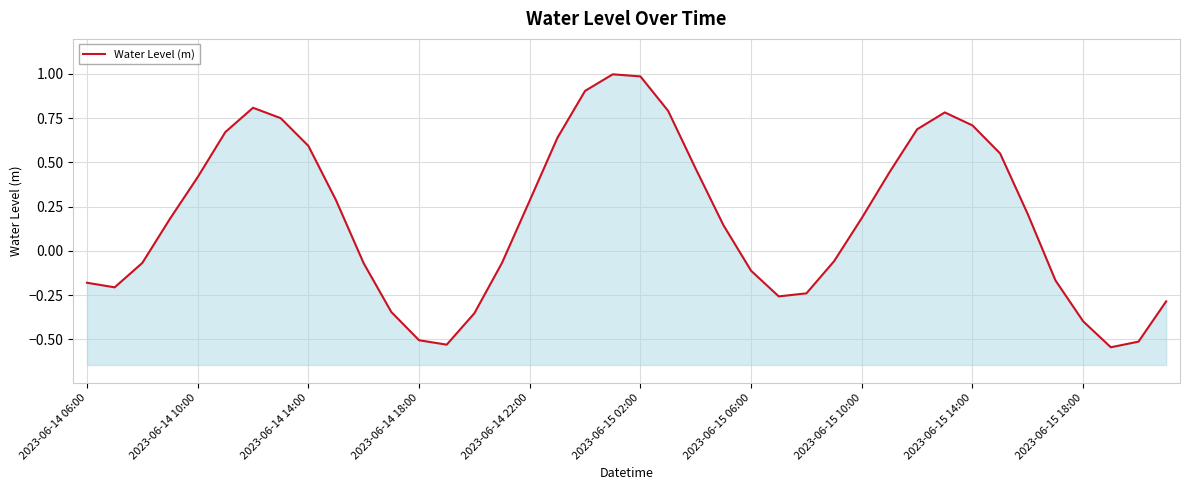

What is the greatest value displayed?

1.0